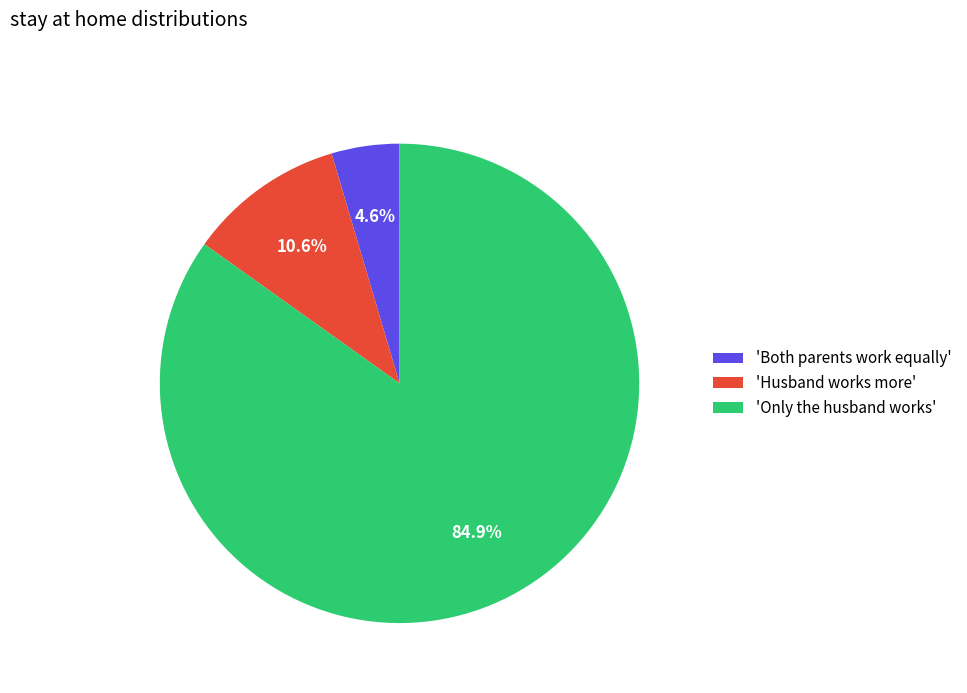

Rank the categories by value from highest to lowest.

'Only the husband works', 'Husband works more', 'Both parents work equally'